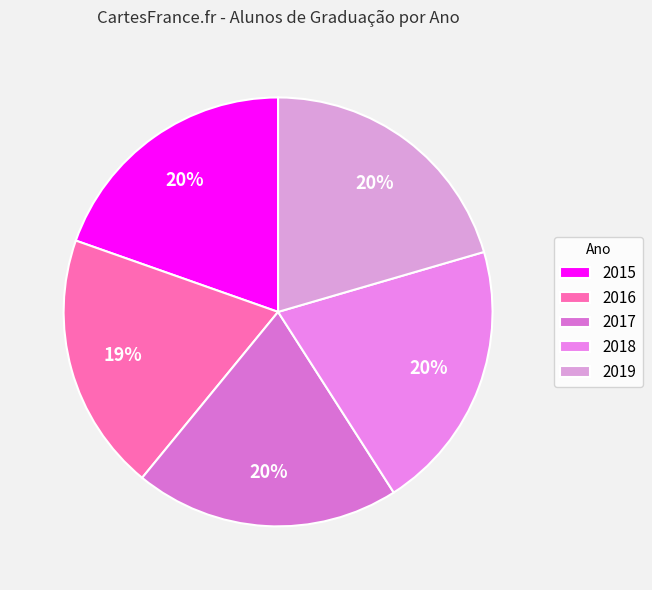

Does any single category account for the majority?

No